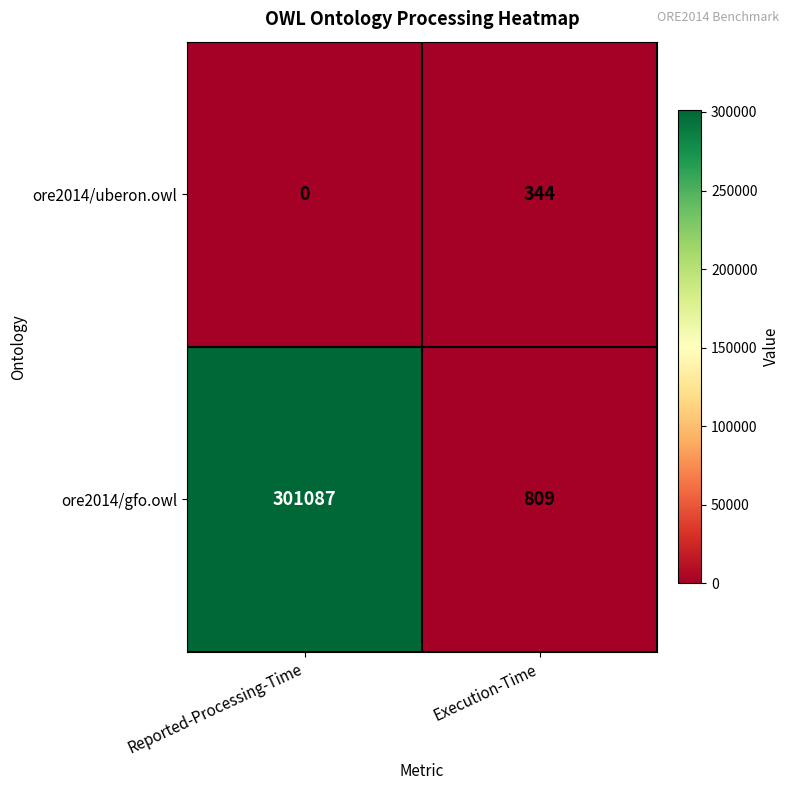

Which category has the lowest value across all series?

Reported-Processing-Time